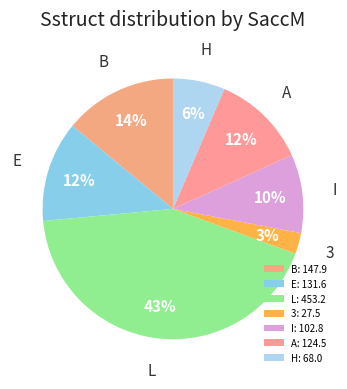

Do B and L together represent more than half of the pie?

Yes